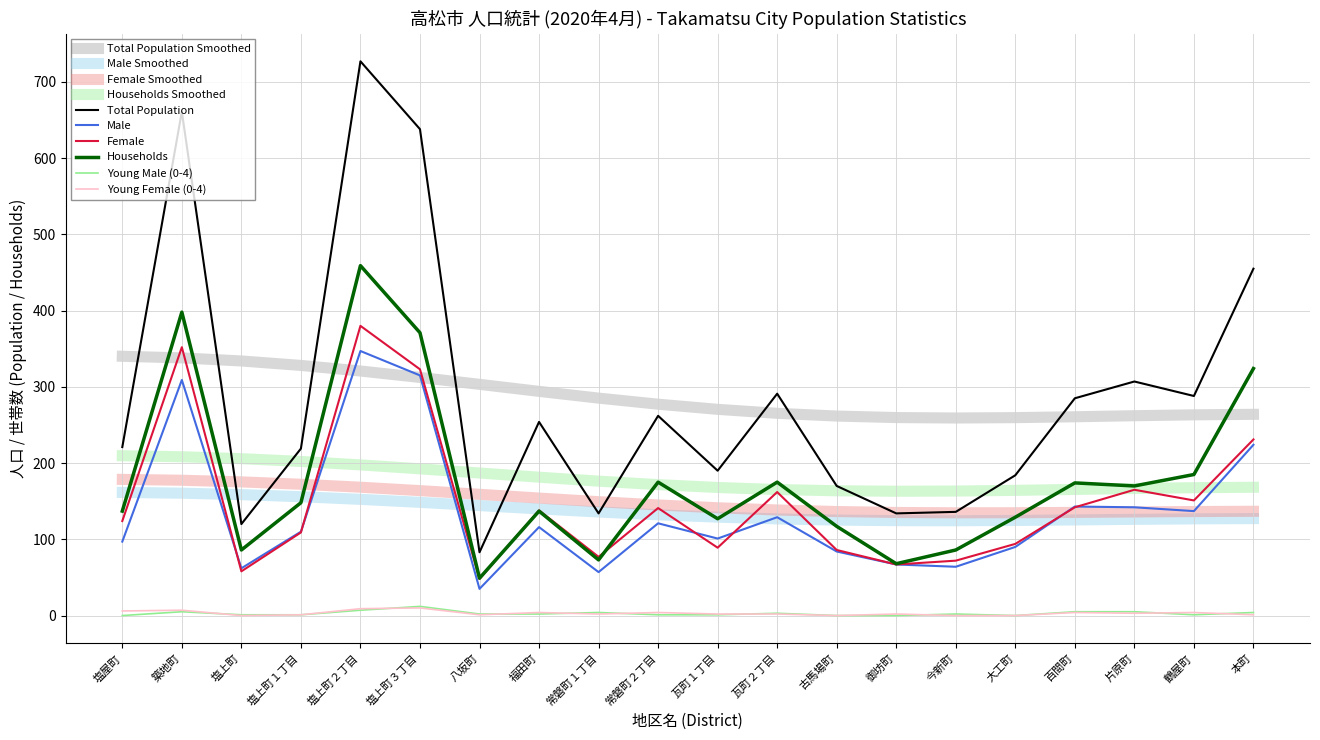

Count the number of data series in this chart.

10